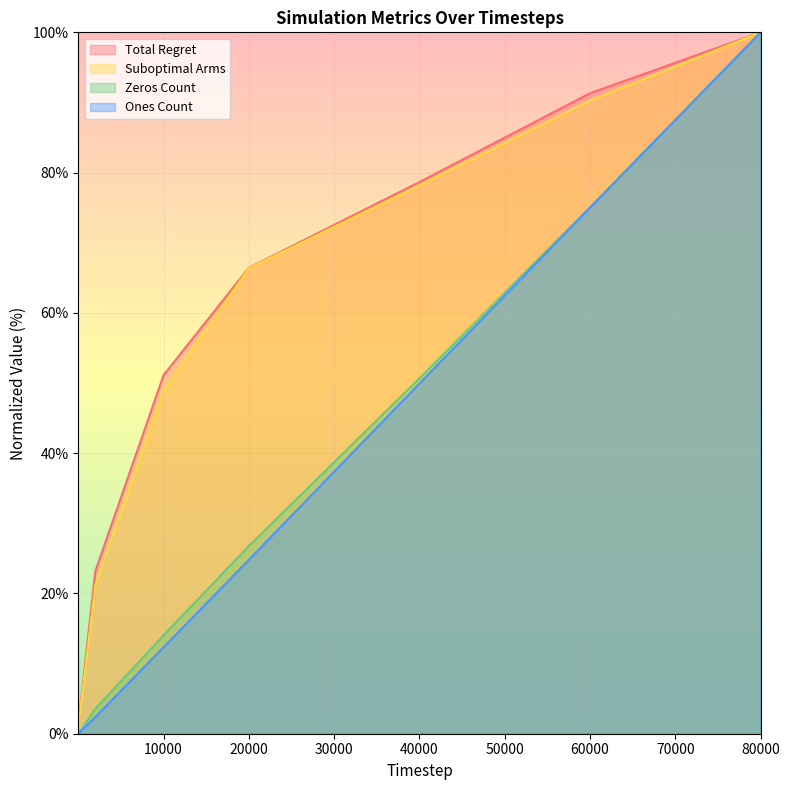

How many lines are shown in the chart?

4